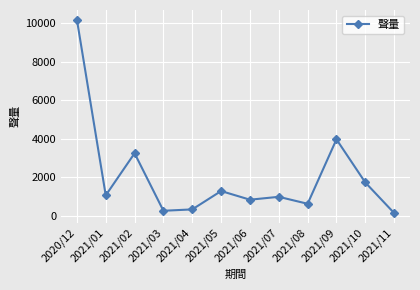

The value at 2021/01 is 1073. True or false?

True